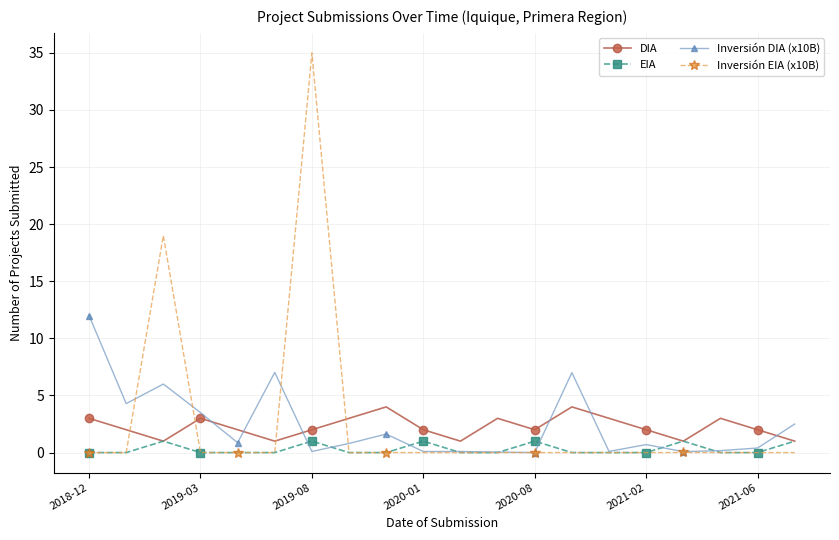

True or false: EIA has more than 2 interior local peaks.

True